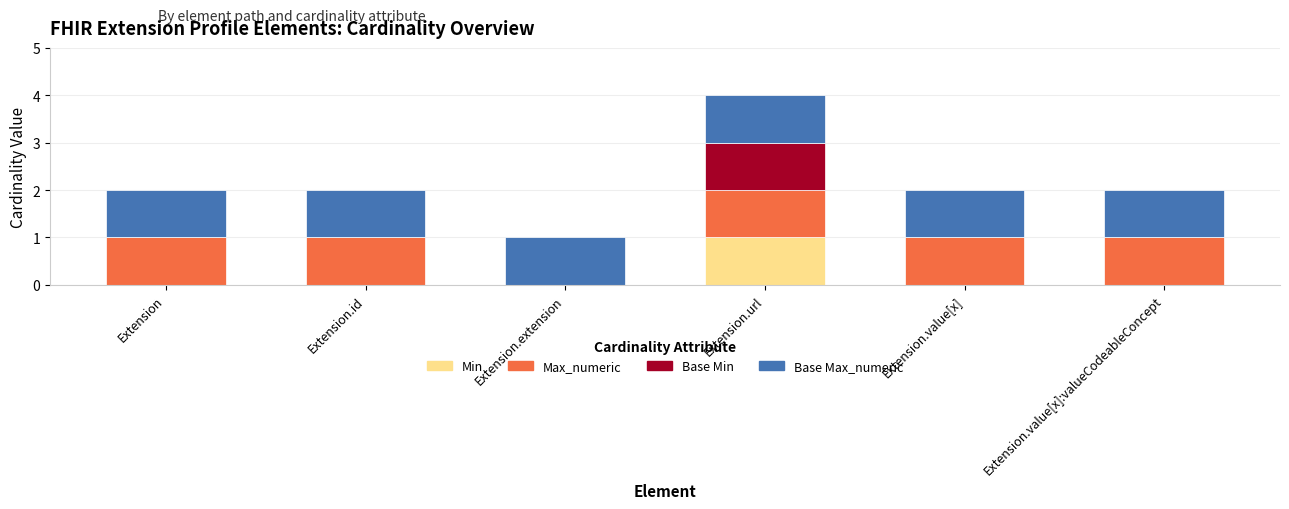

True or false: Min has a value of -1 at Extension.extension.

False